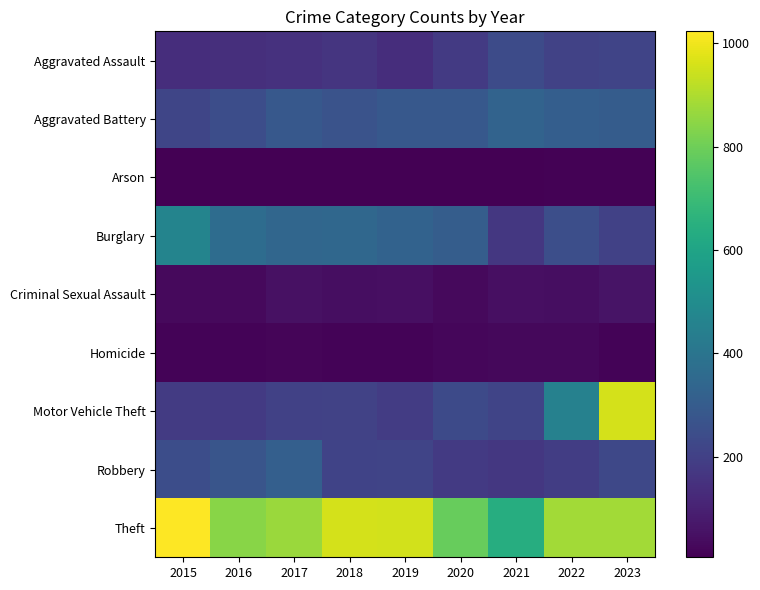

What is the difference between the highest and lowest values at 2020?

779